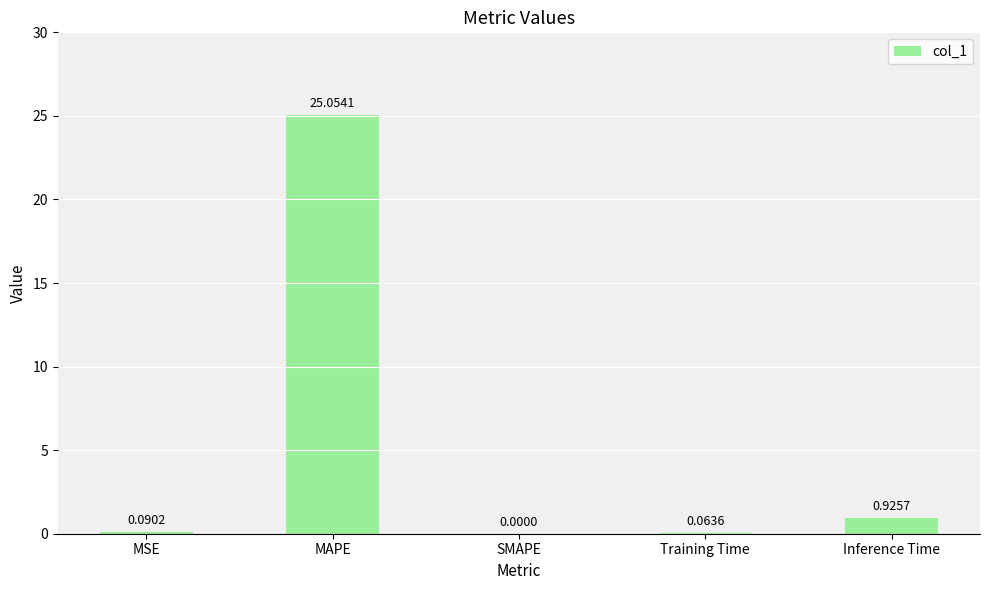

The value at SMAPE is 12.8. True or false?

False